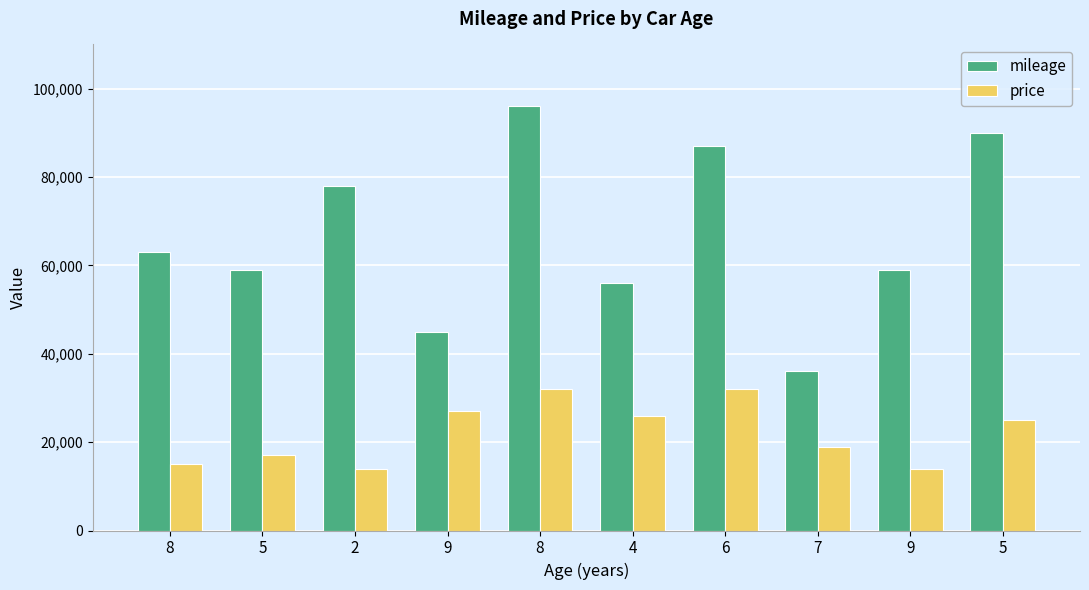

How many categories are shown in the chart?

10